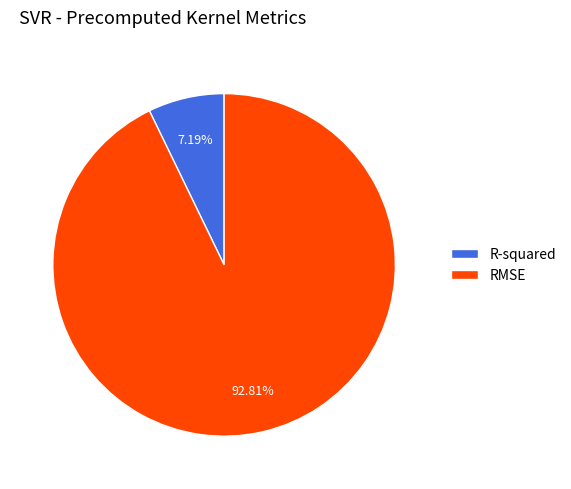

Between RMSE and R-squared, which is larger?

RMSE